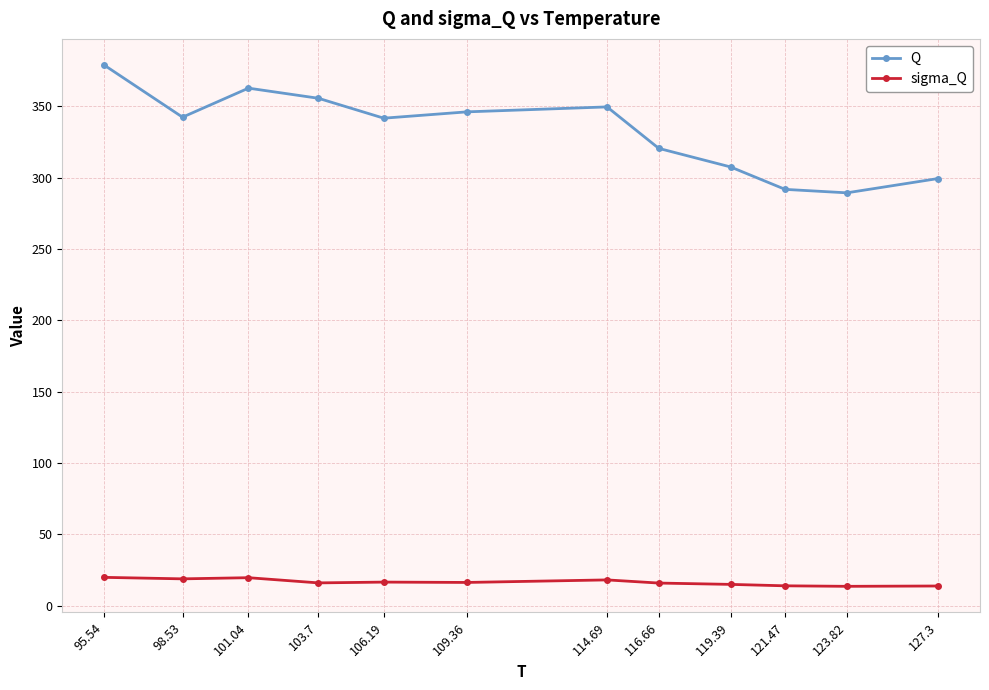

At which category is the sum across all series the highest?

95.54